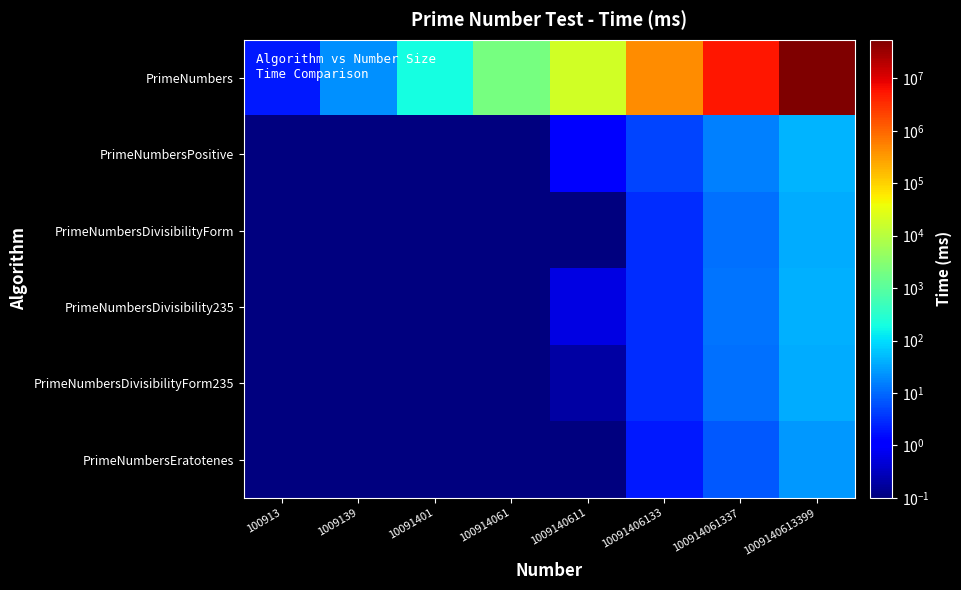

Which has a higher value, 100914061337 or 1009139?

100914061337